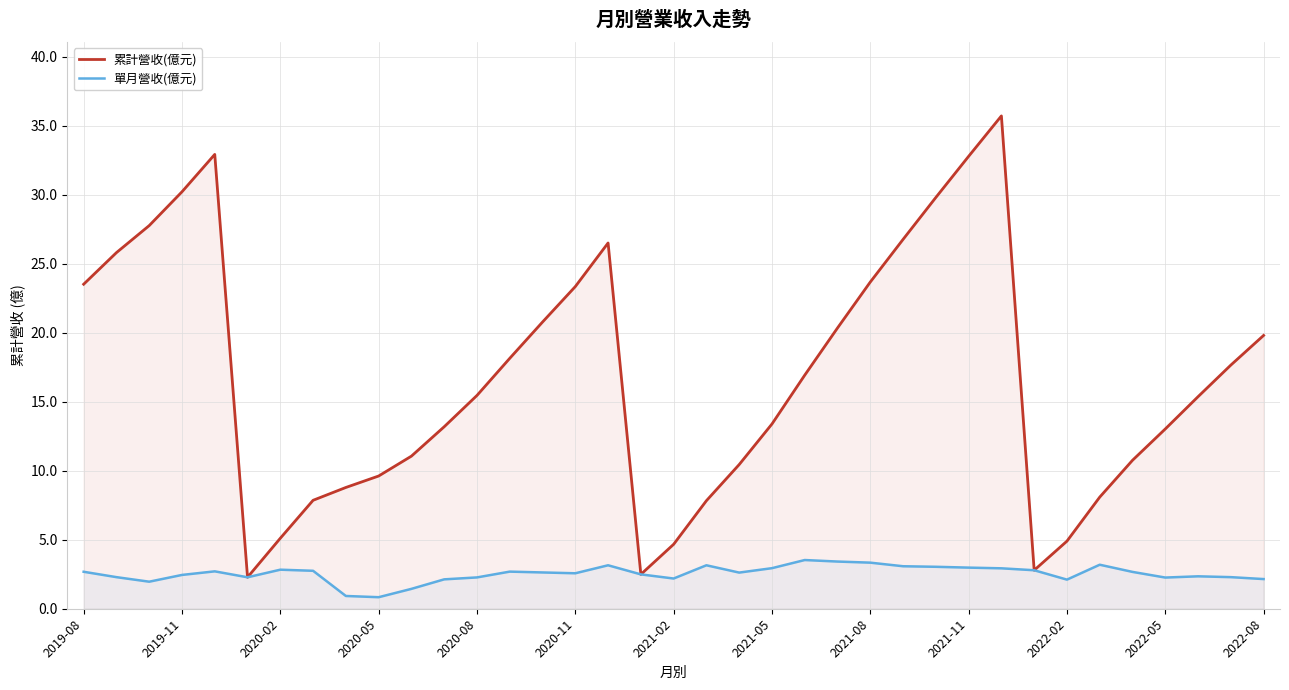

At how many categories does at least one series exceed 2?

37